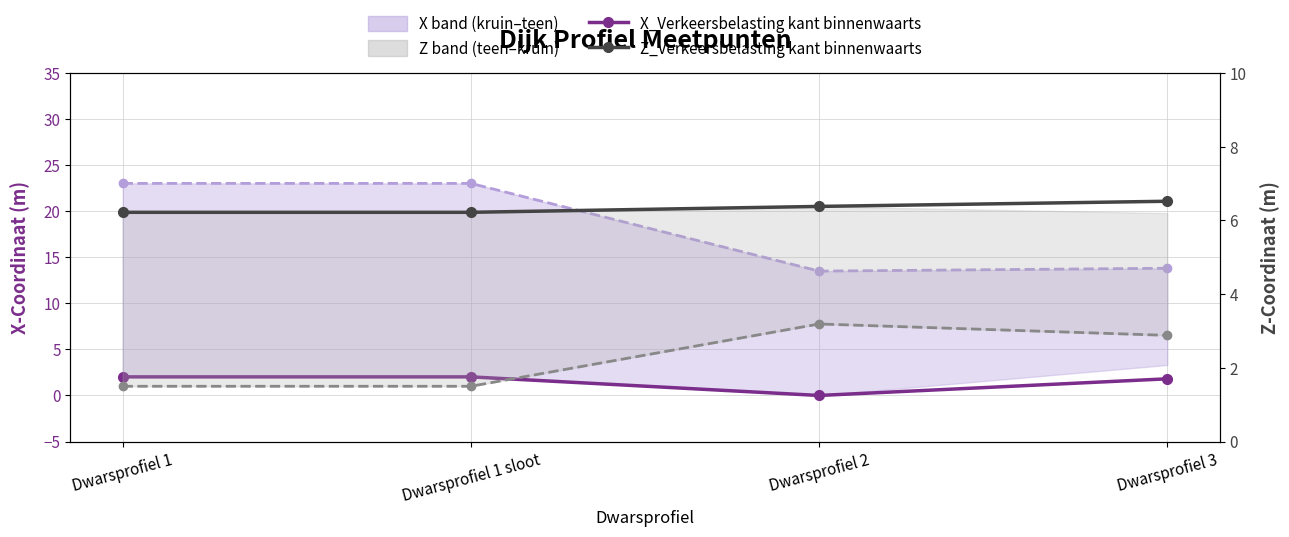

How many series are shown in this chart?

4